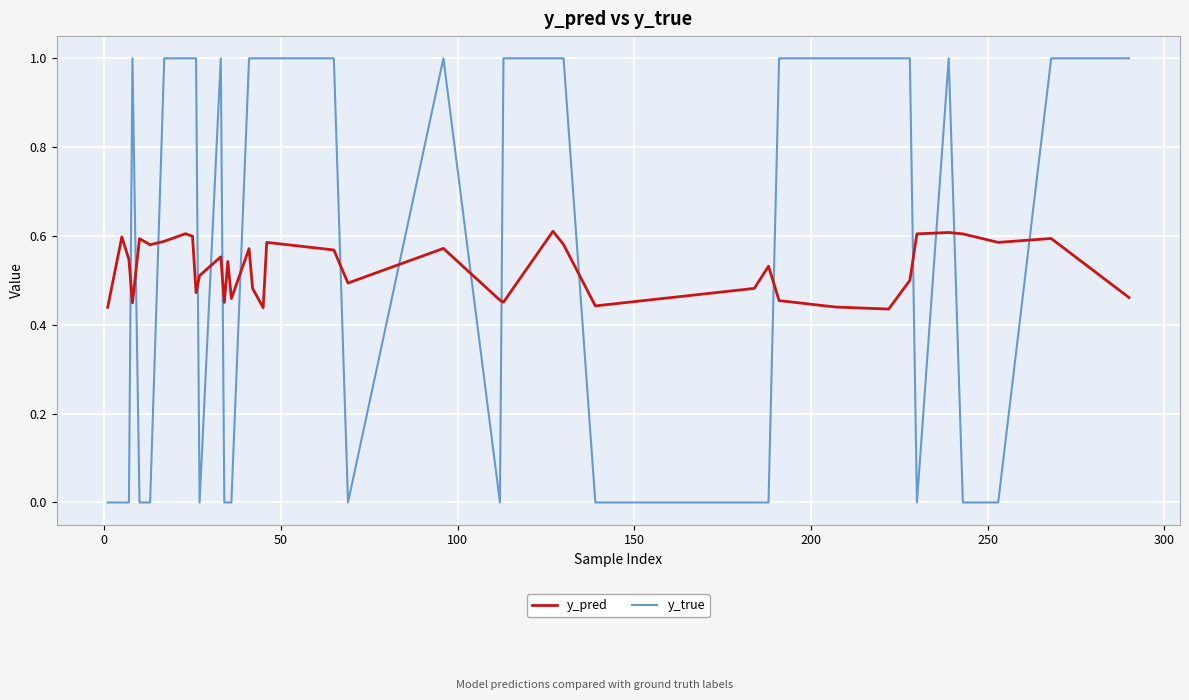

Which series has the largest total across all categories?

y_true